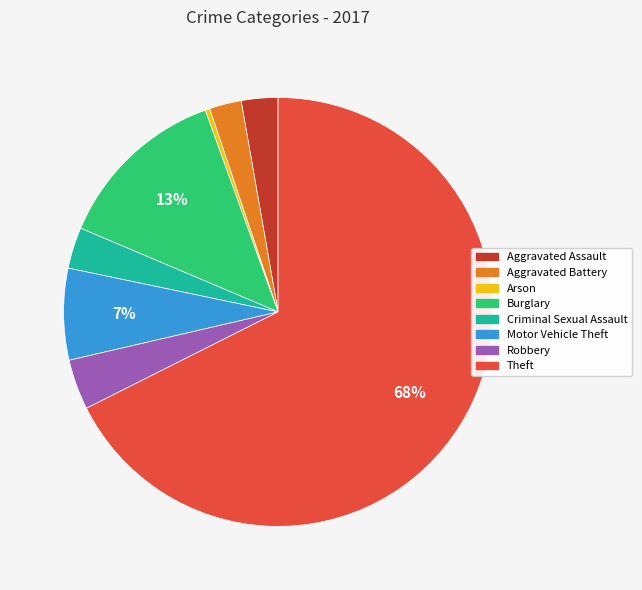

Combined, do Burglary and Aggravated Battery account for over 50%?

No